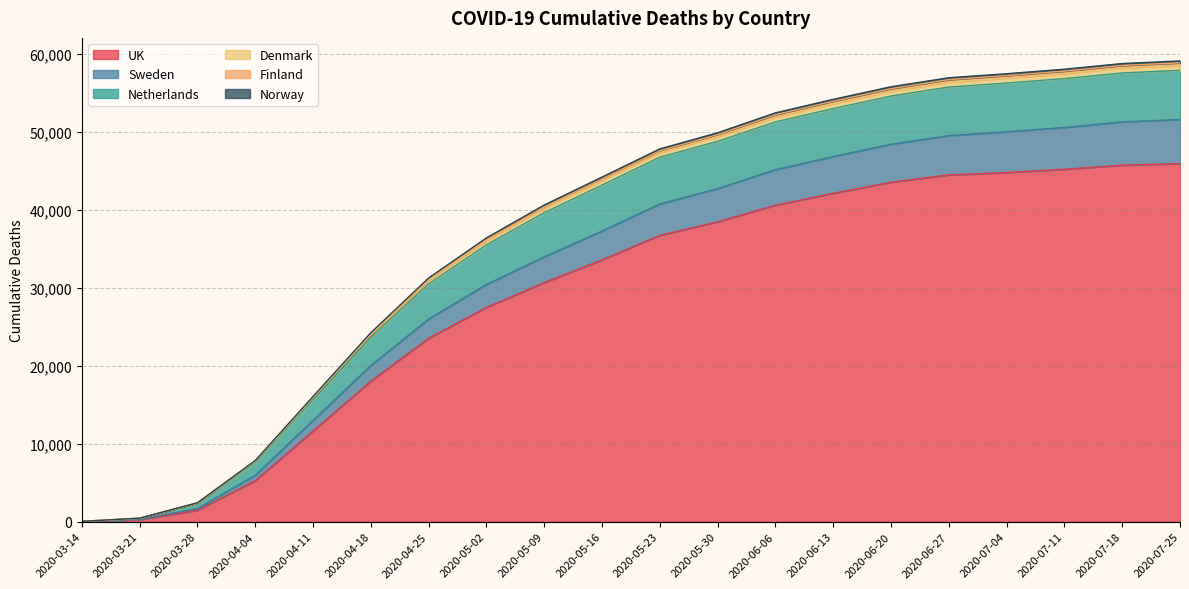

What position from the right is 2020-07-04?

4